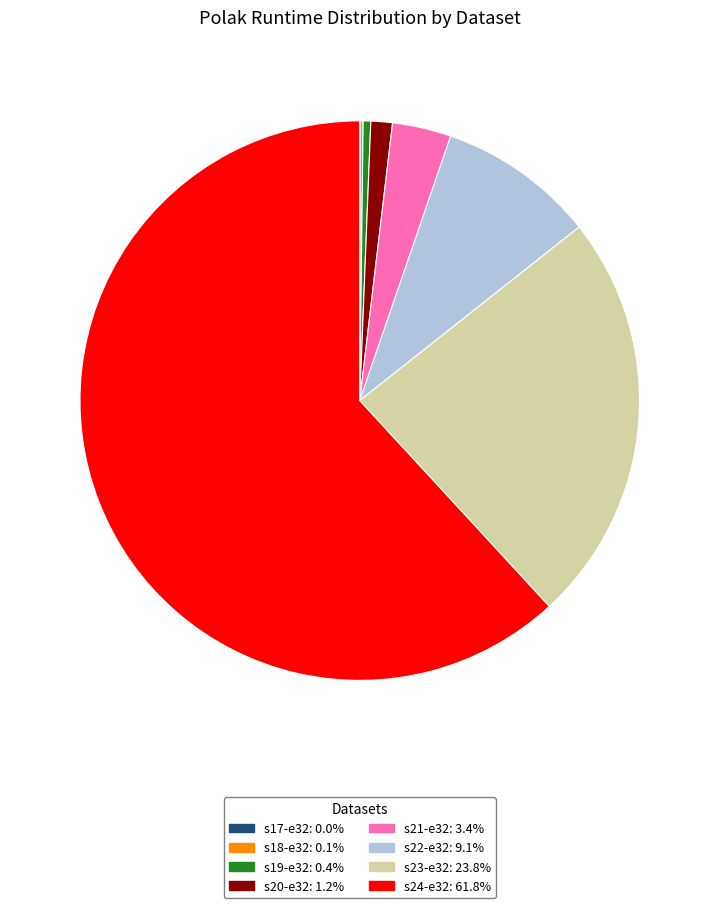

Which slice is the largest?

s24-e32